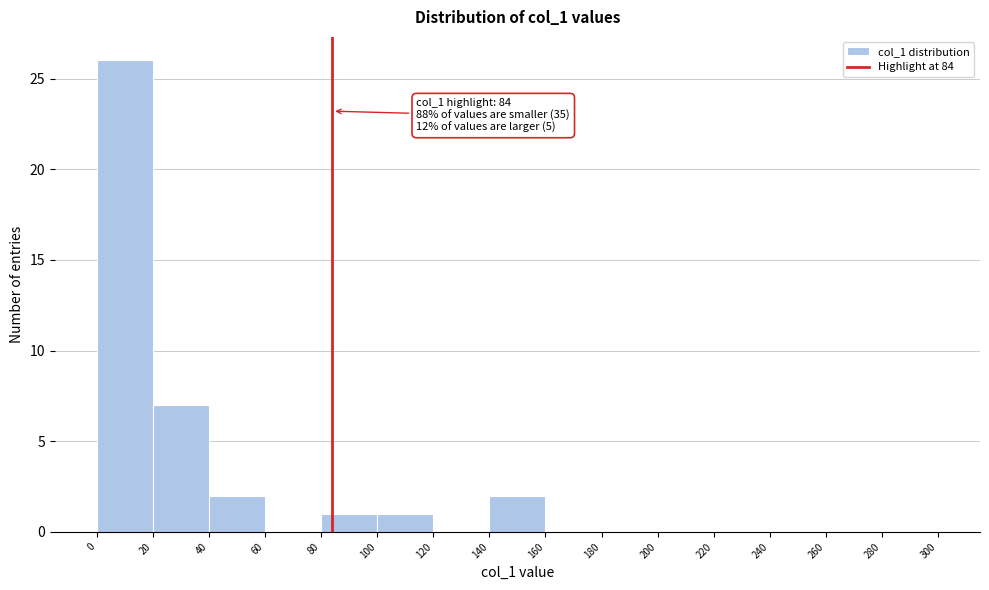

Which range on the x-axis has the tallest bar?

0 to 20